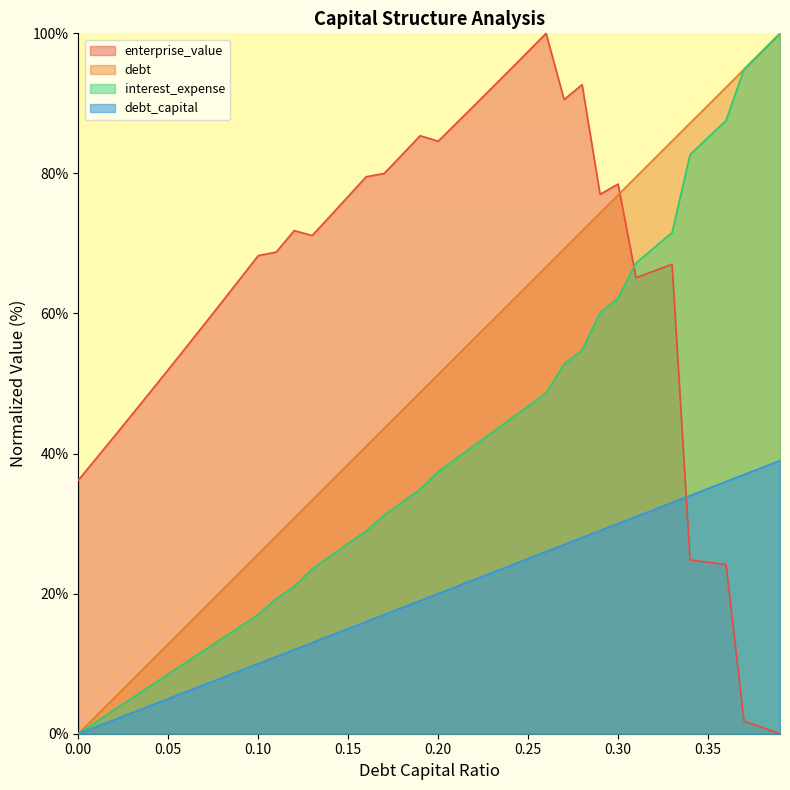

What value does the debt series have at 0.08?

20.5